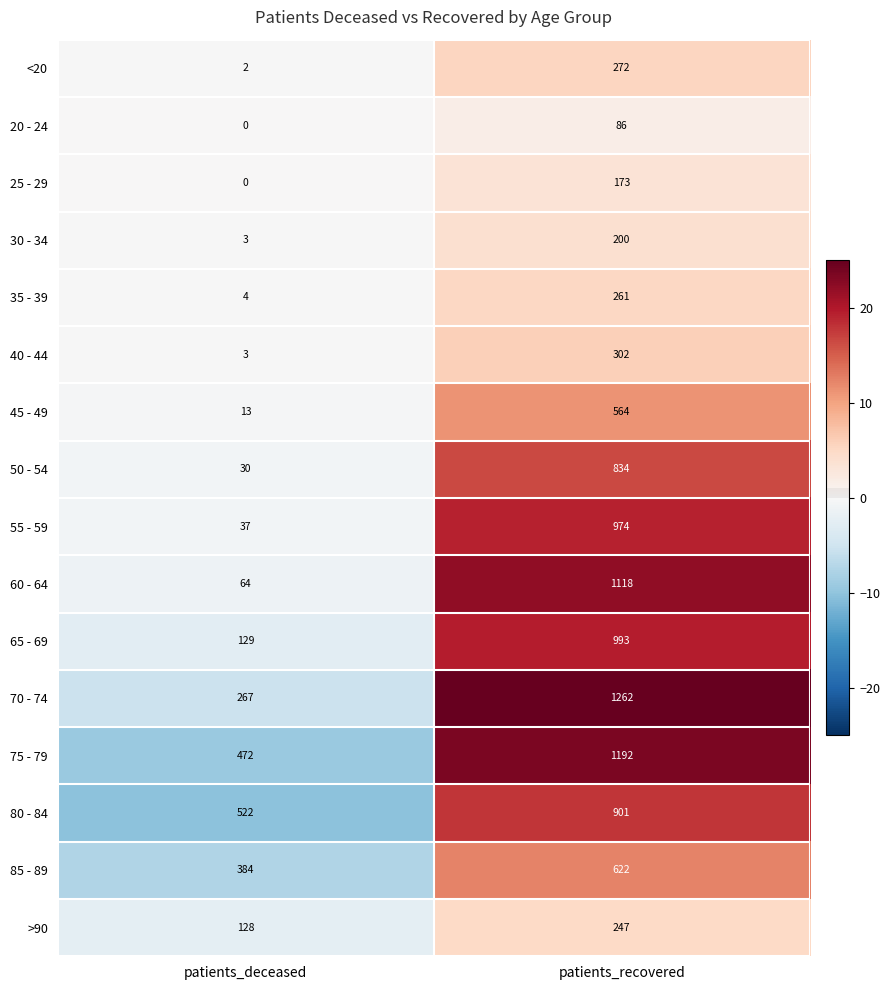

True or false: 30 - 34 has a value of 3 at patients_deceased.

True